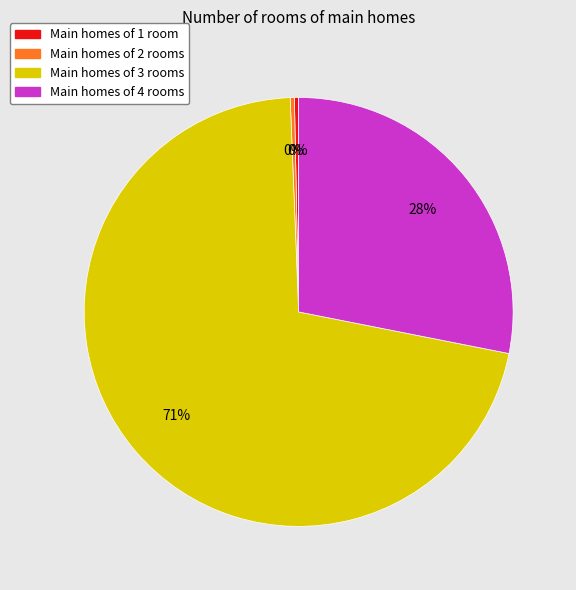

What is the largest slice in the pie chart?

Main homes of 3 rooms